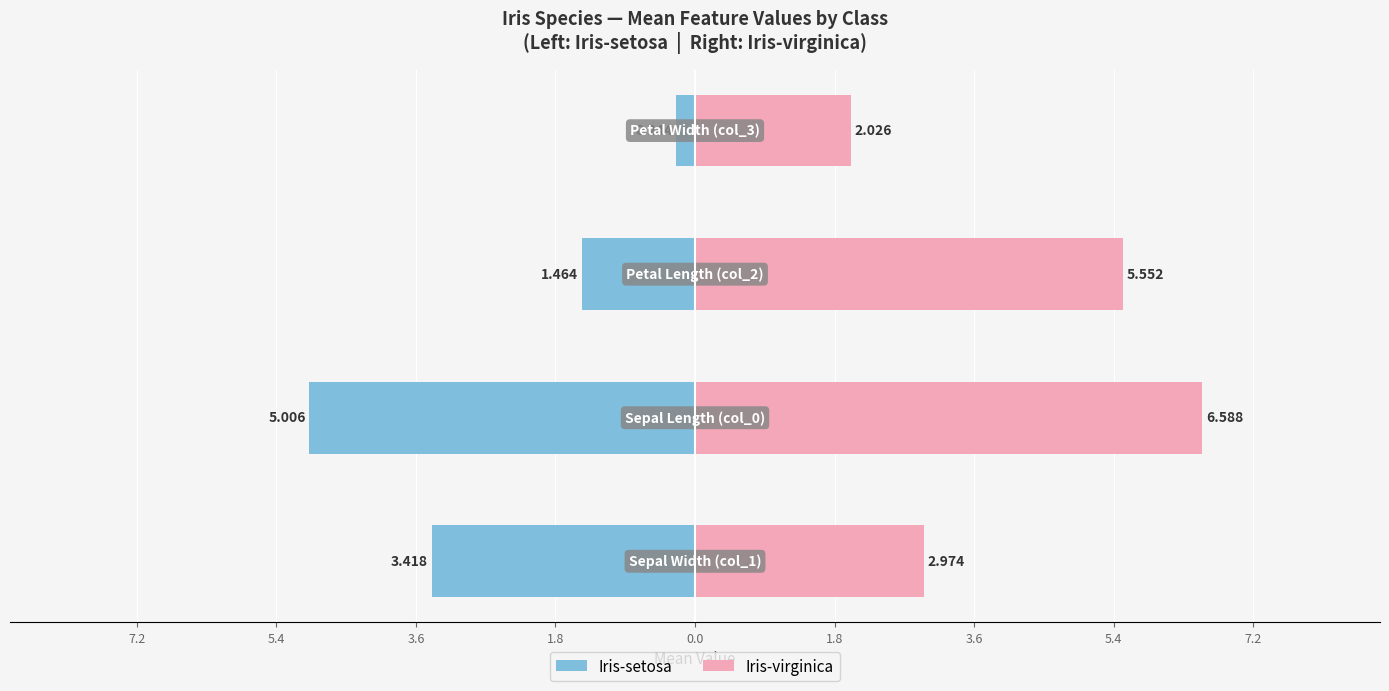

The Iris-setosa series shows -1.0 at 7.2. True or false?

False